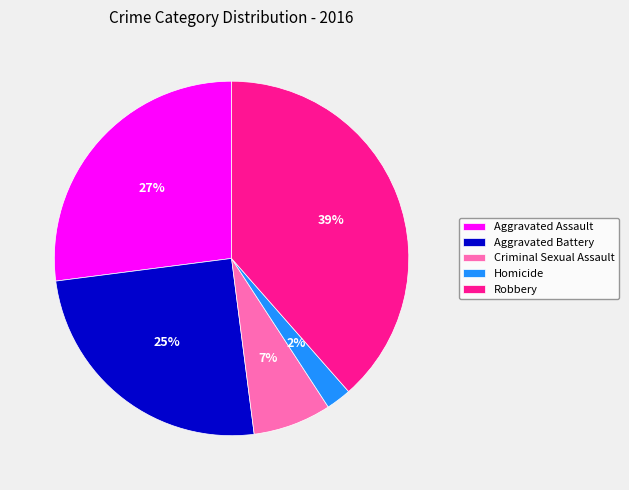

Count the number of slices in the pie.

5